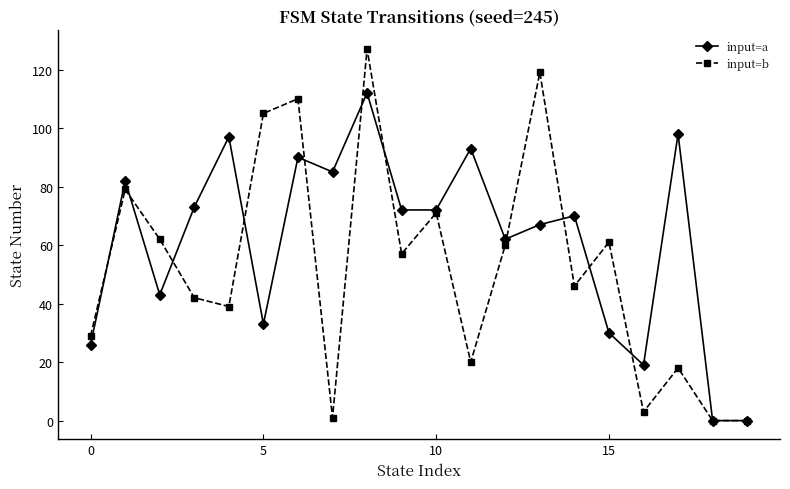

Does the chart display data point markers on the line(s)?

Yes